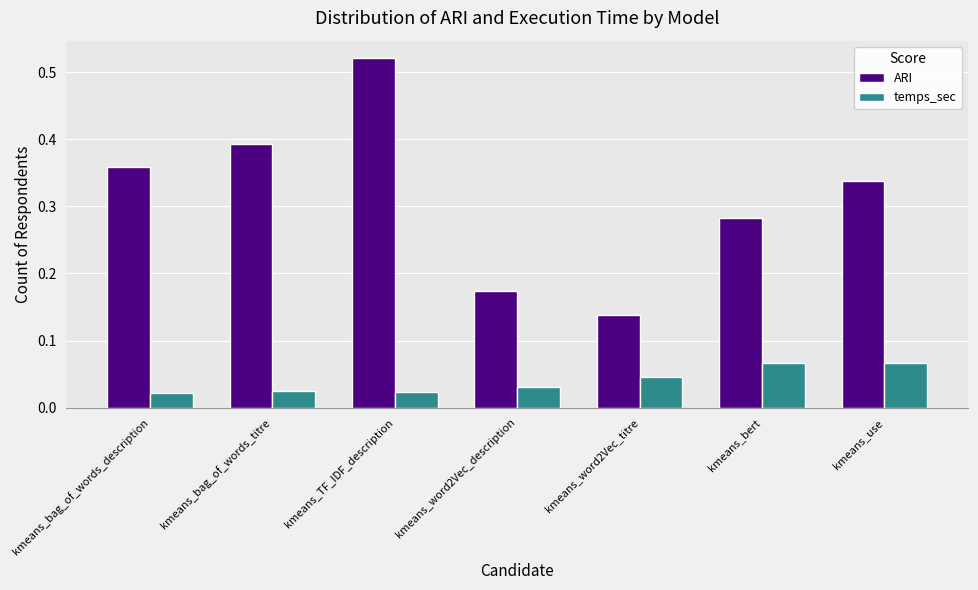

At kmeans_bag_of_words_description, list the series in order from largest to smallest.

ARI, temps_sec